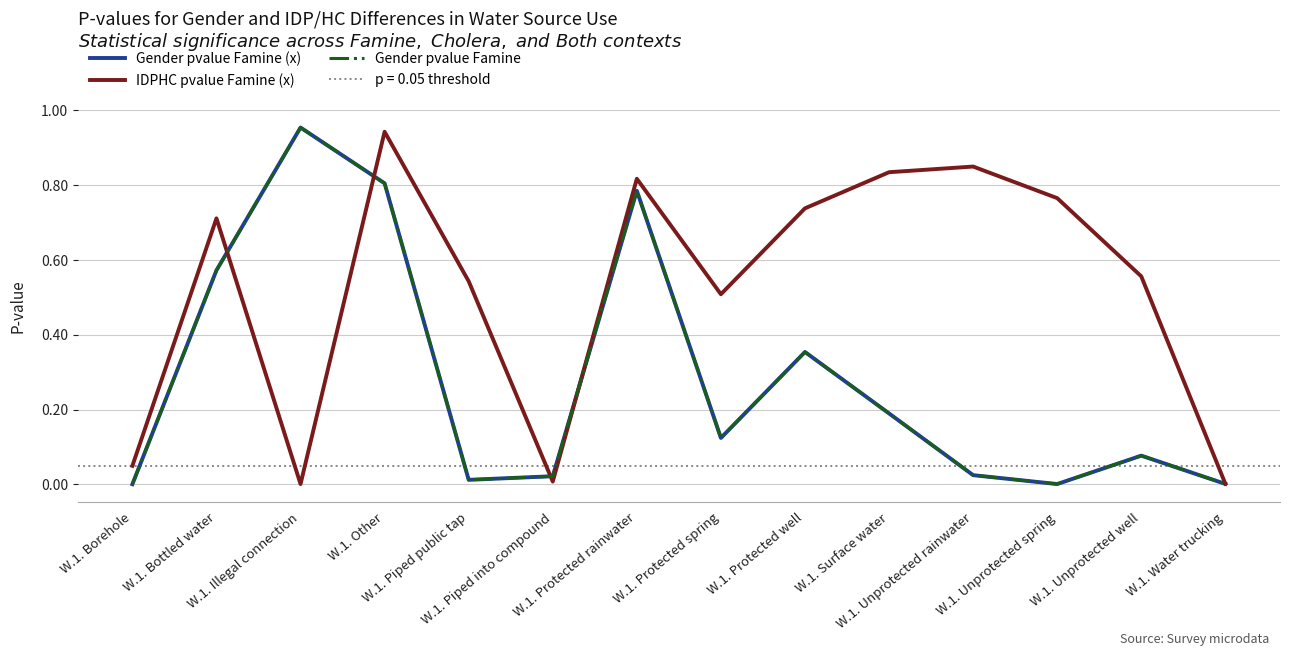

True or false: IDPHC pvalue Famine (x) and Gender pvalue Famine intersect in this chart.

True